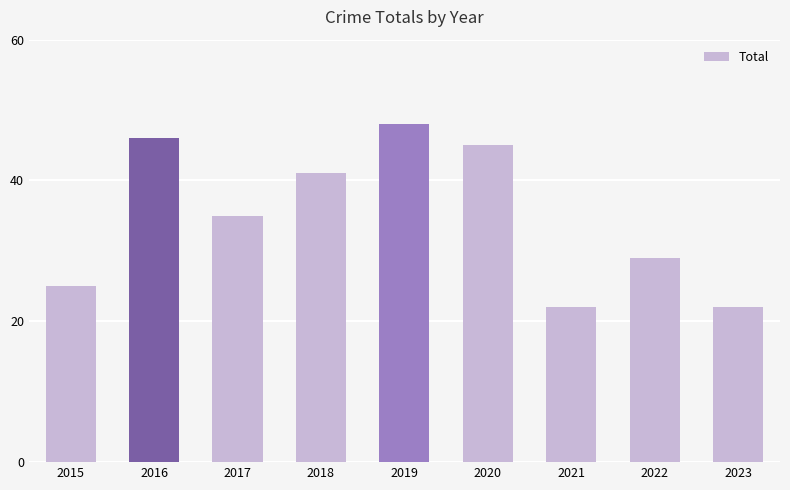

Count the number of data series in this chart.

1